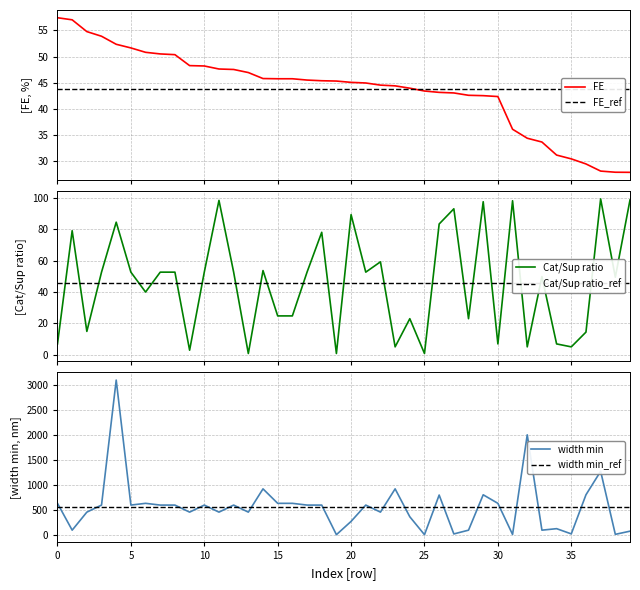

Does the chart have visible grid lines?

Yes